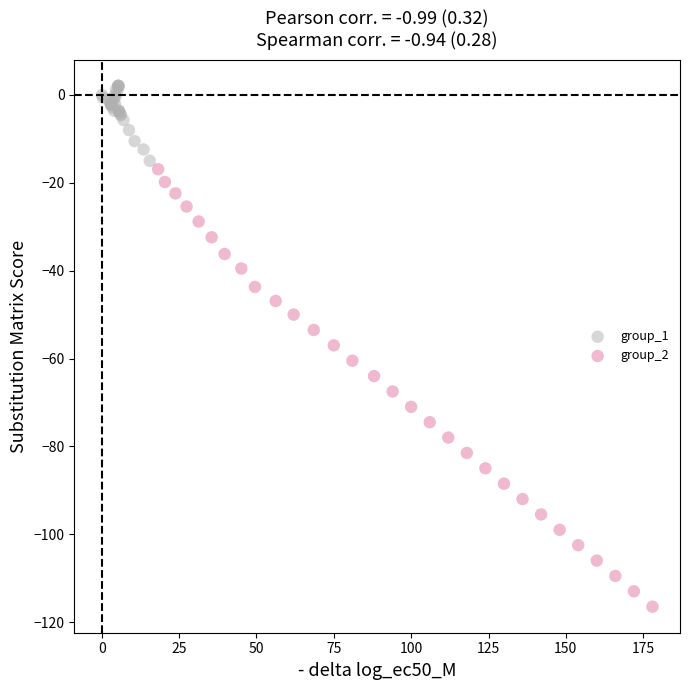

Which series contains the highest Y value?

group_1